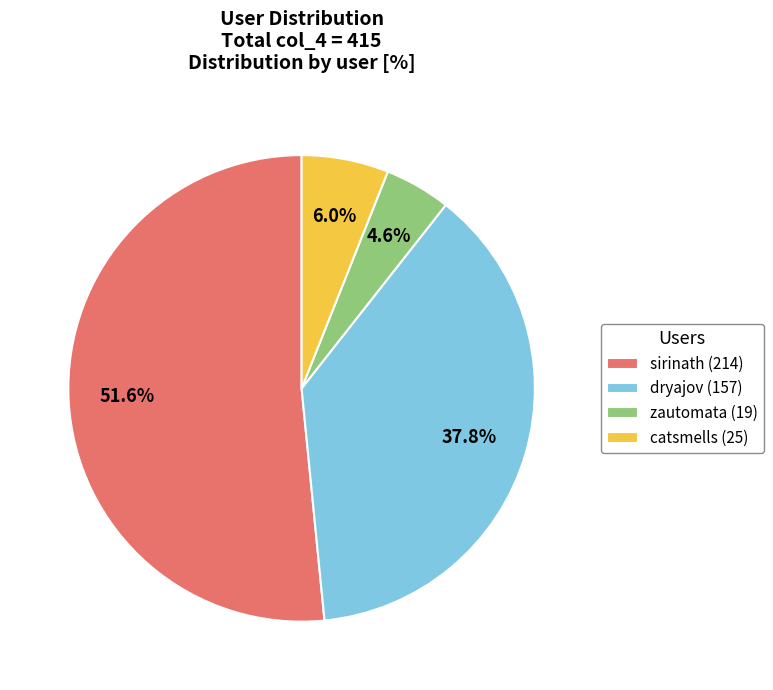

To the nearest percent, what portion does dryajov represent?

38%